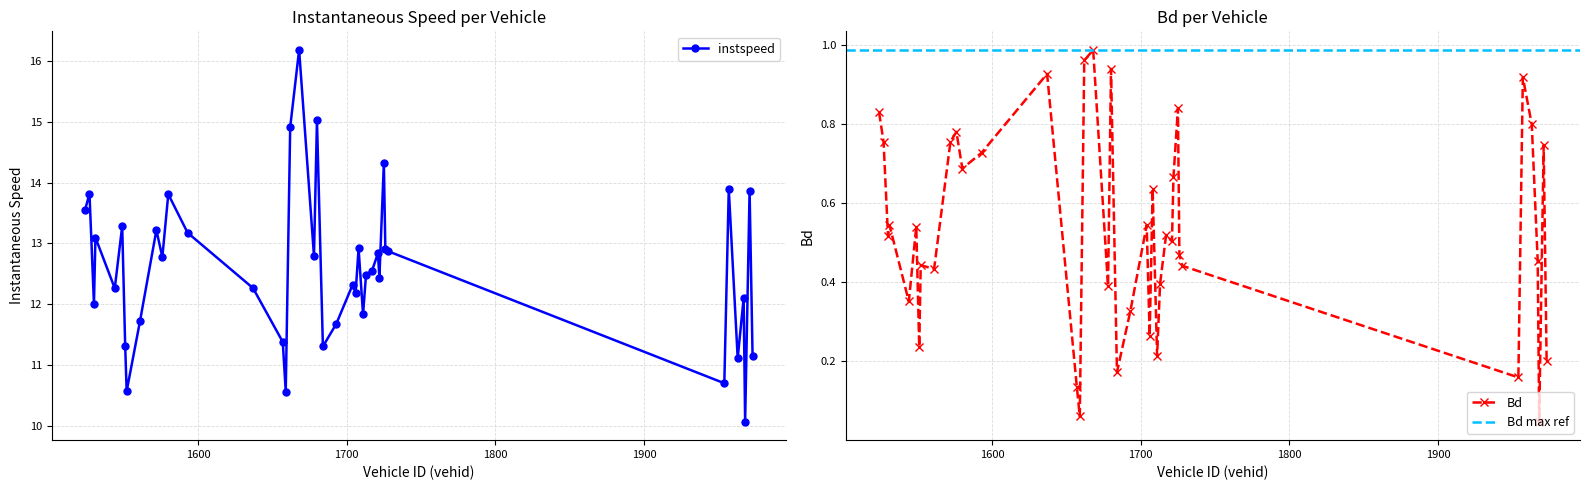

True or false: Bd and instspeed intersect in this chart.

False